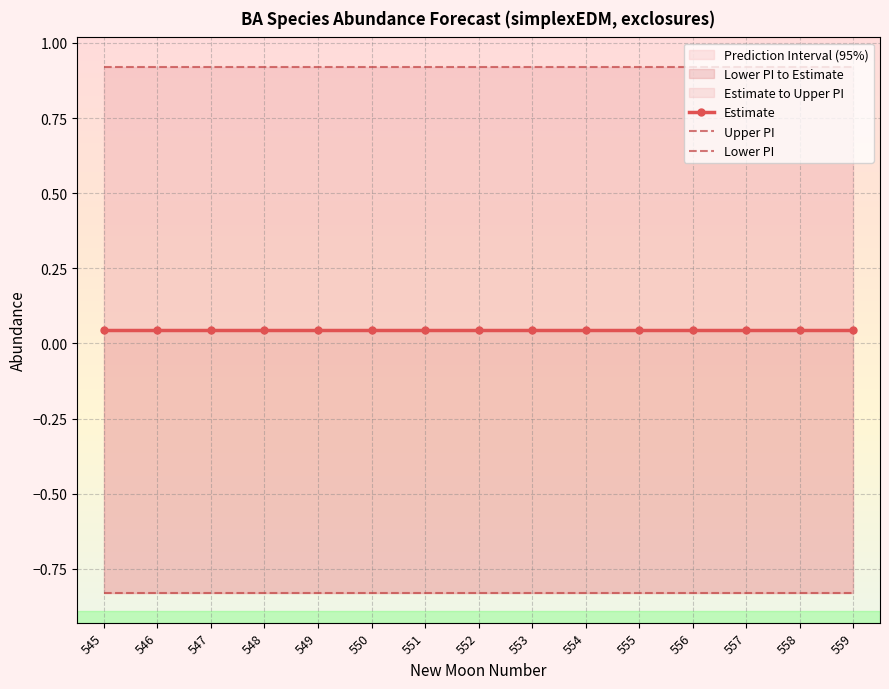

Reading right to left, list all the values displayed in this chart.

Estimate: 0.0	0.0	0.0	0.0	0.0	0.0	0.0	0.0	0.0	0.0	0.0	0.0	0.0	0.0	0.0
Upper PI: 0.9	0.9	0.9	0.9	0.9	0.9	0.9	0.9	0.9	0.9	0.9	0.9	0.9	0.9	0.9
Lower PI: -0.8	-0.8	-0.8	-0.8	-0.8	-0.8	-0.8	-0.8	-0.8	-0.8	-0.8	-0.8	-0.8	-0.8	-0.8